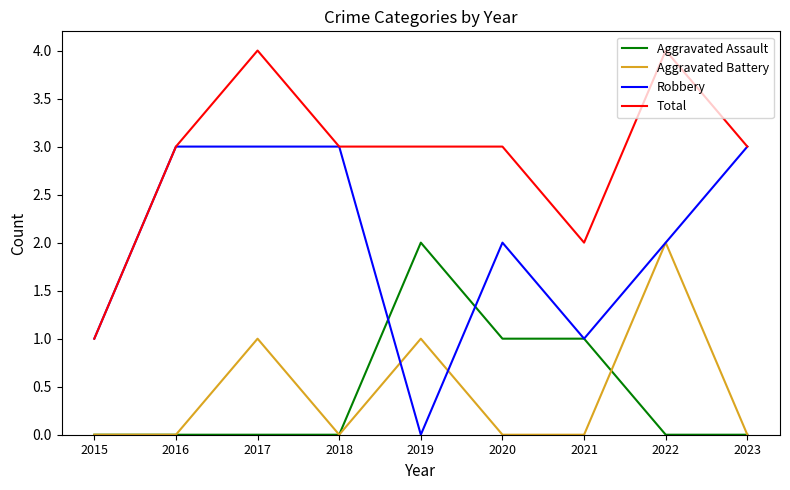

What is the spread (max minus min) of values at 2016?

3